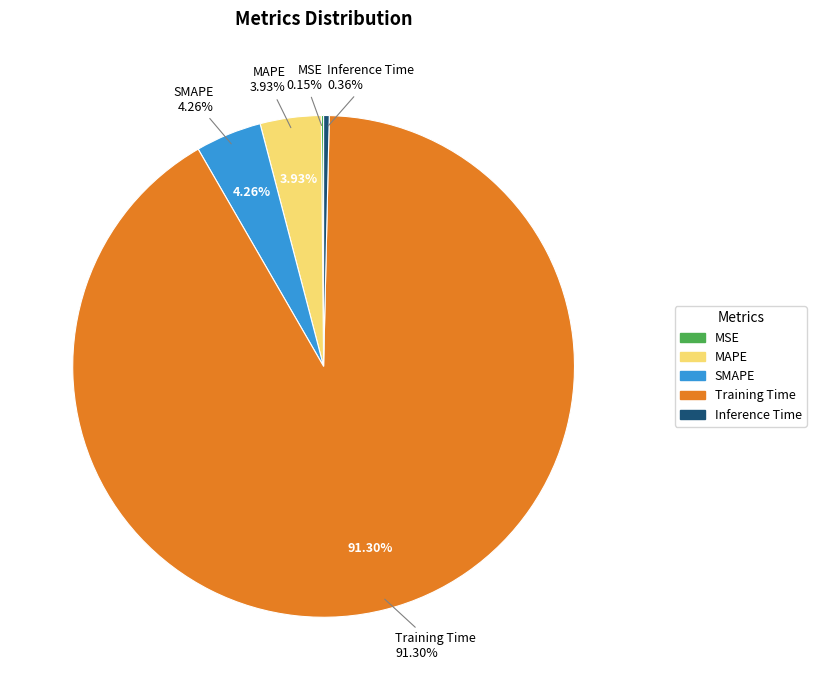

Is there a majority slice in this chart?

Yes